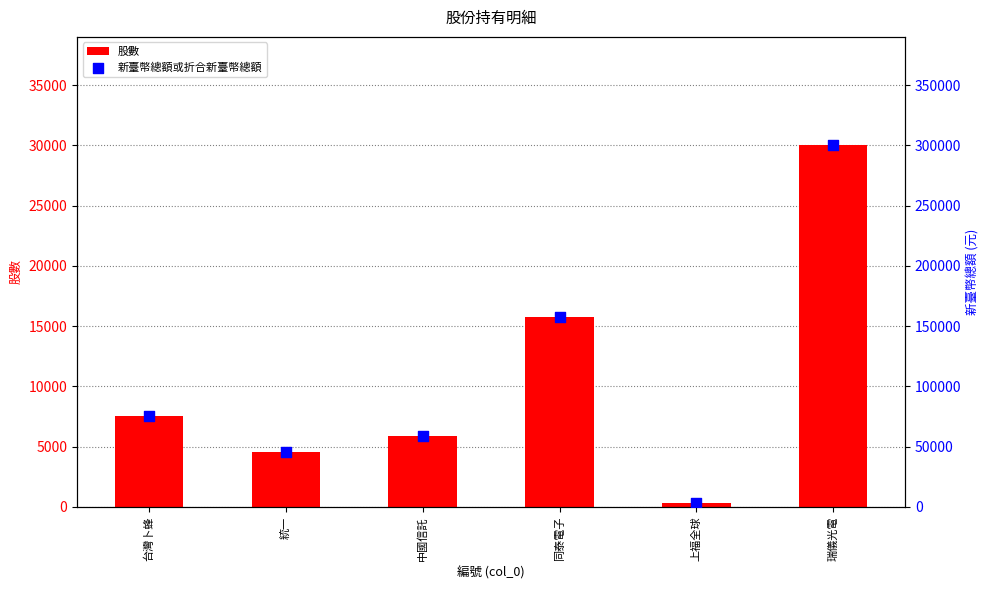

Which series has the widest spread of Y values?

新臺幣總額或折合新臺幣總額